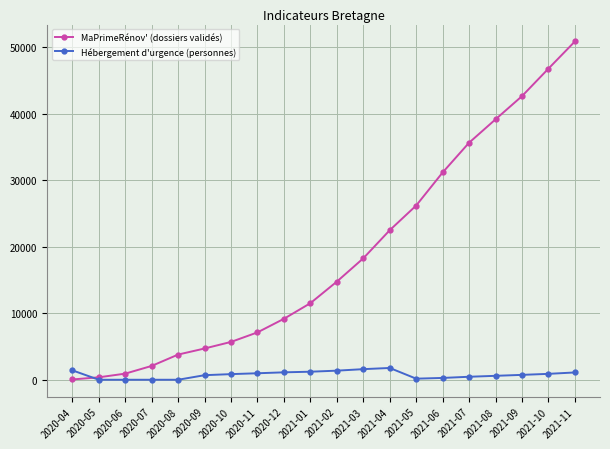

The value of MaPrimeRénov' (dossiers validés) at 2020-09 is 1008. True or false?

False